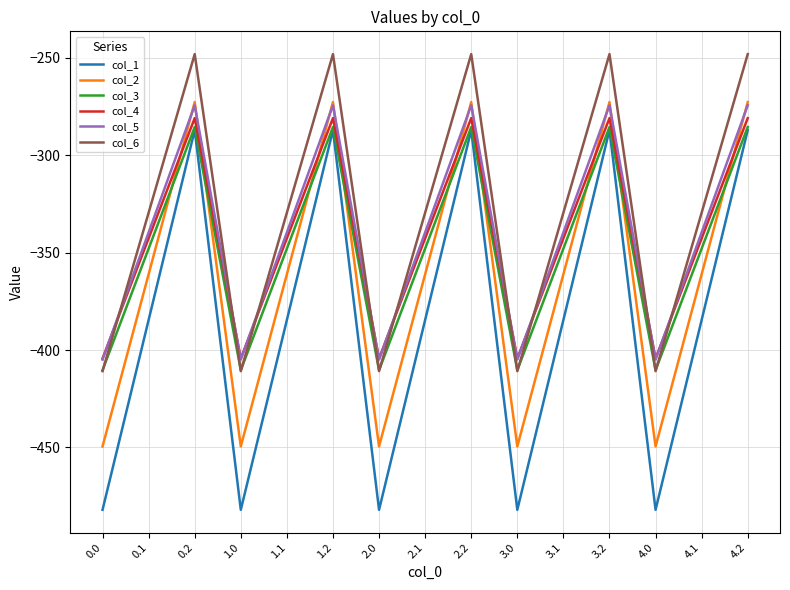

What is the difference between the highest and lowest values at 1.0?

77.6